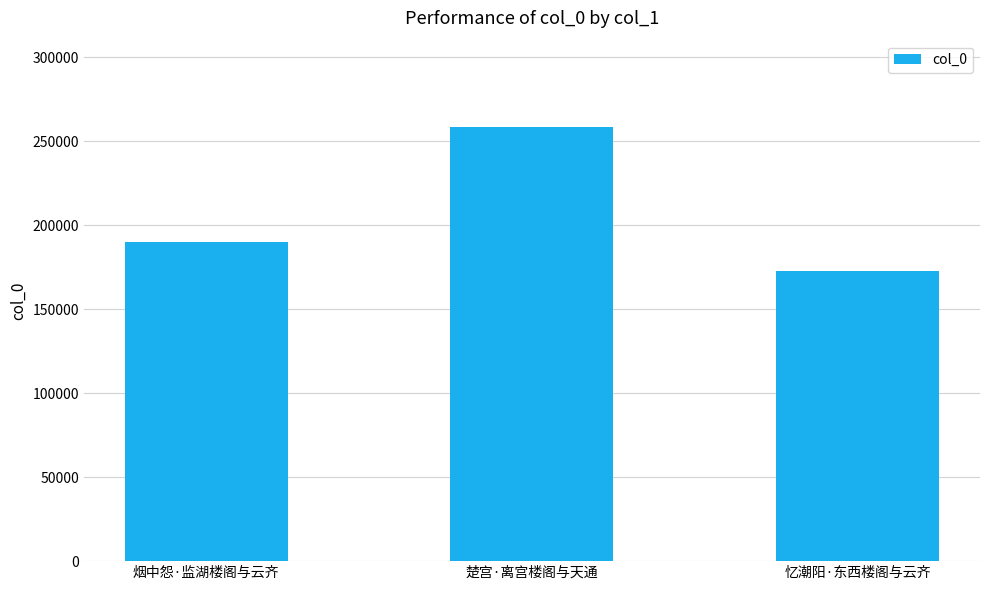

Count the number of categories in the chart.

3